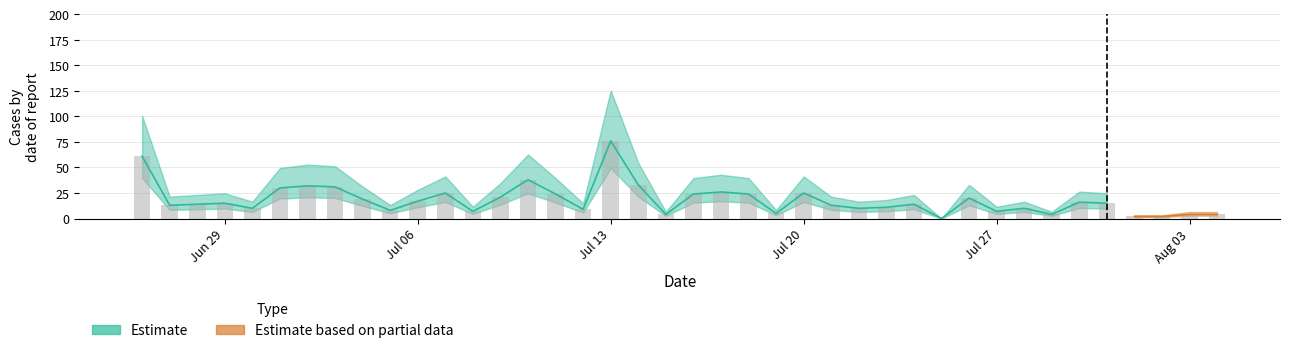

How many positive values are there?

39